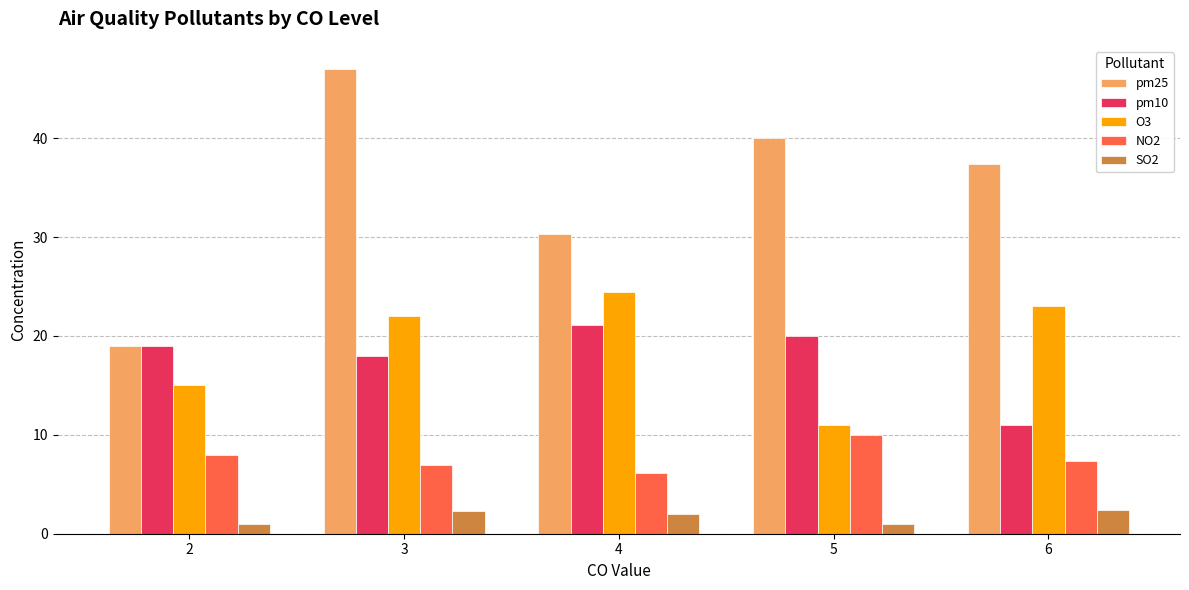

What is the approximate value of O3 at 4?

24.4